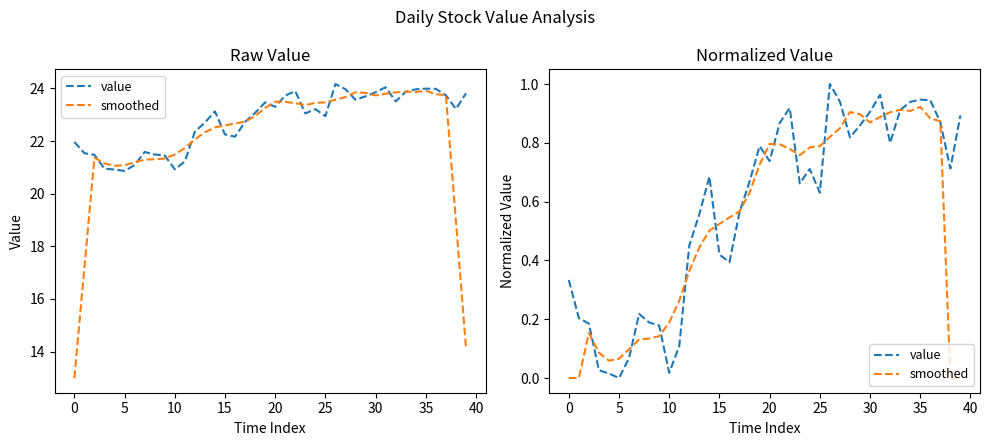

Reading right to left, what are all the values shown in this chart?

value: 0.9	0.7	0.9	0.9	0.9	0.9	0.9	0.8	1.0	0.9	0.9	0.8	0.9	1.0	0.6	0.7	0.7	0.9	0.9	0.7	0.8	0.7	0.6	0.4	0.4	0.7	0.6	0.5	0.1	0.0	0.2	0.2	0.2	0.1	0.0	0.0	0.0	0.2	0.2	0.3
smoothed: 0.0	0.0	0.9	0.9	0.9	0.9	0.9	0.9	0.9	0.9	0.9	0.9	0.8	0.8	0.8	0.8	0.8	0.8	0.8	0.8	0.7	0.6	0.6	0.5	0.5	0.5	0.4	0.4	0.3	0.2	0.1	0.1	0.1	0.1	0.1	0.1	0.1	0.2	0.0	0.0